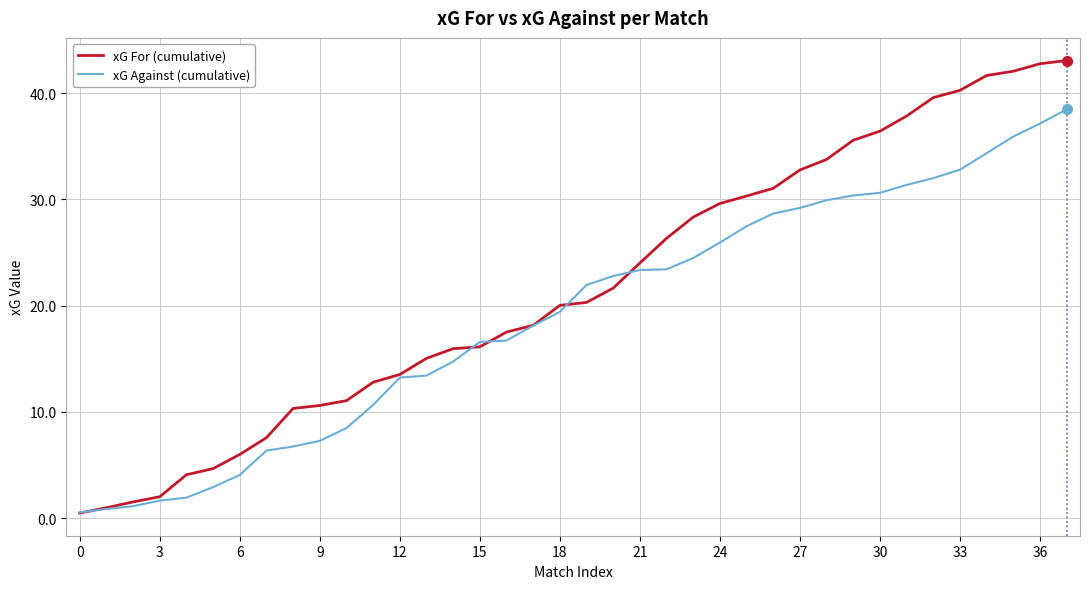

What is the average value of the xG For (cumulative) series?

21.7